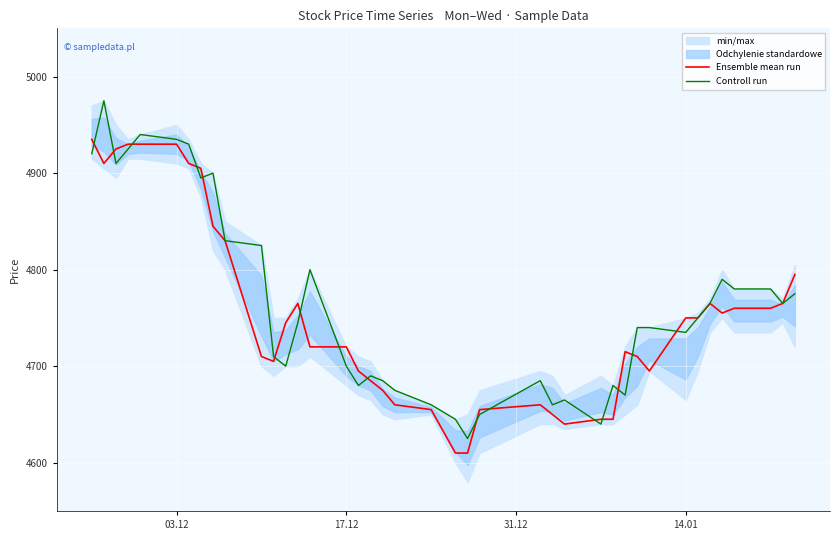

What is the maximum value for Ensemble mean run?

4935